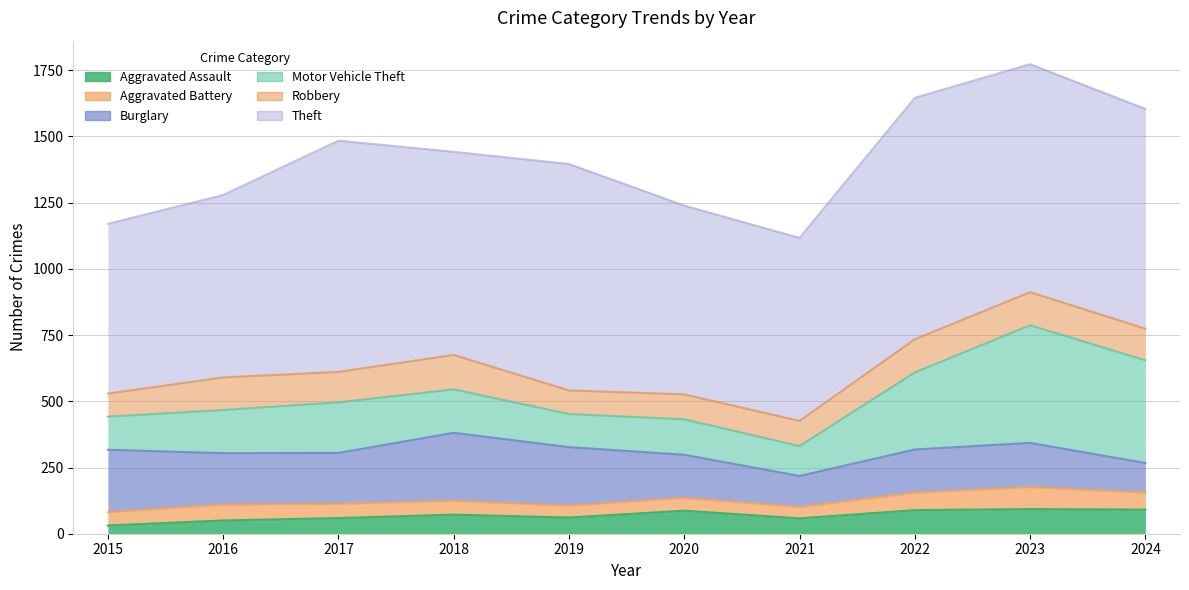

What is the value of the Motor Vehicle Theft point at the 2nd from the left?

163